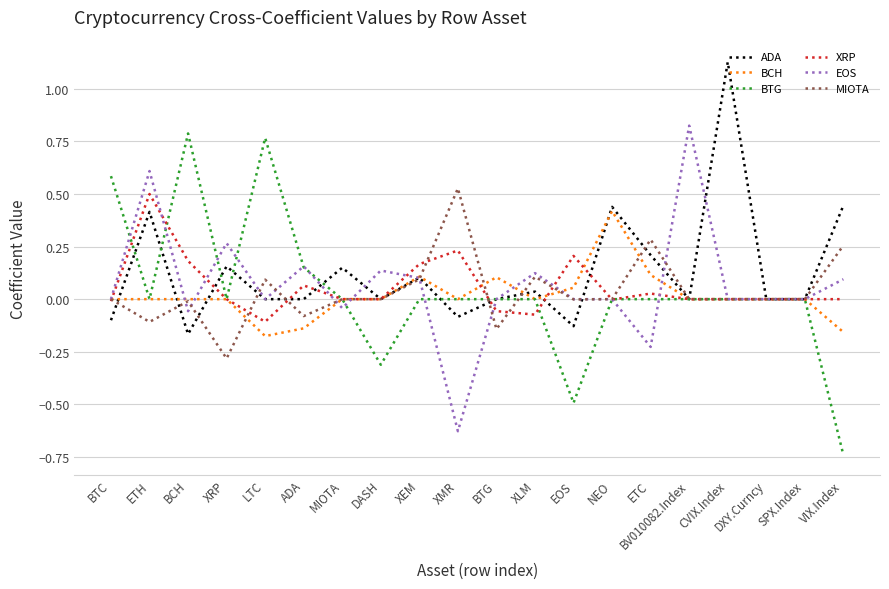

At which category does the chart reach its peak across all series?

CVIX.Index